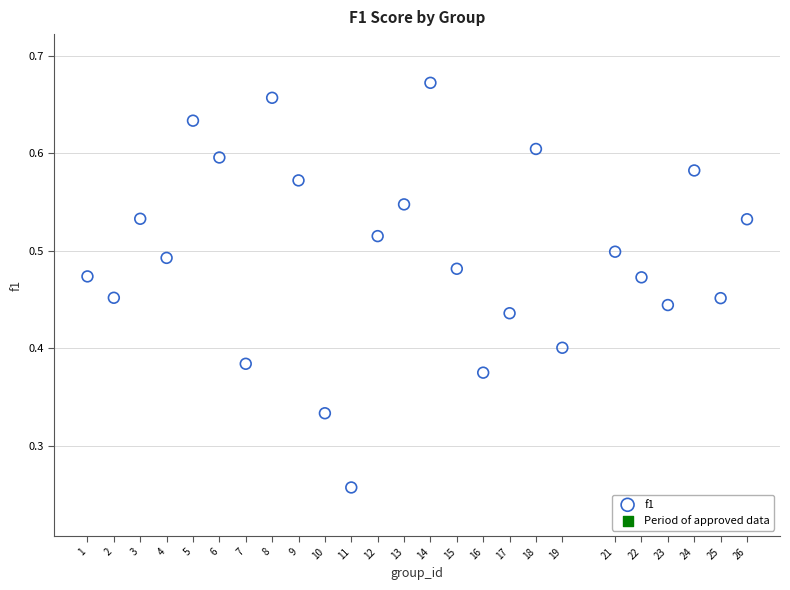

What is the range of X values (max minus min)?

25.0